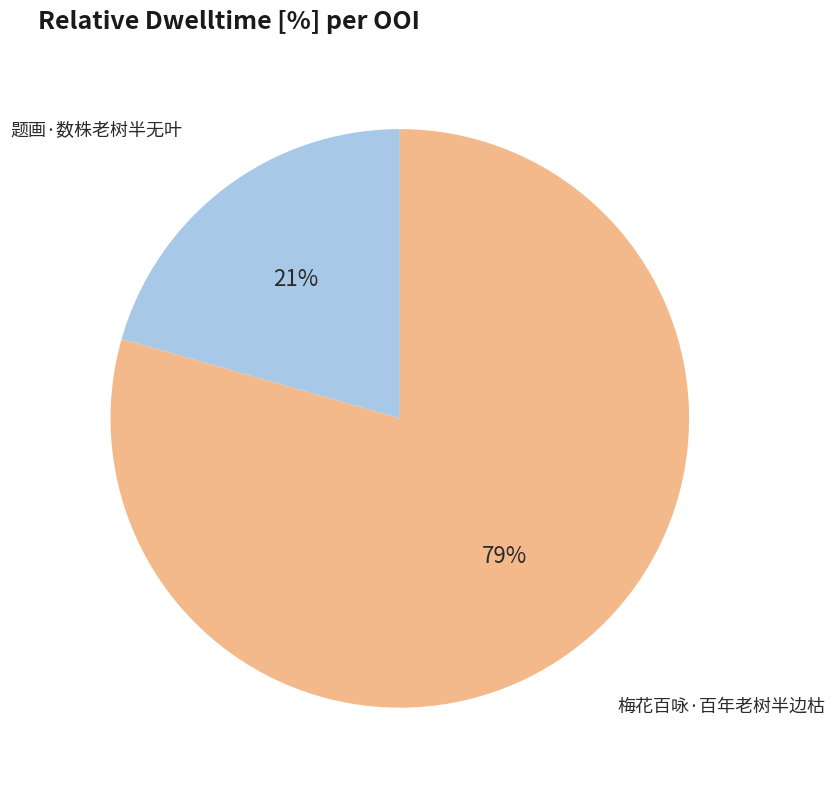

Is the sum of 题画·数株老树半无叶 and 梅花百咏·百年老树半边枯 greater than half?

Yes